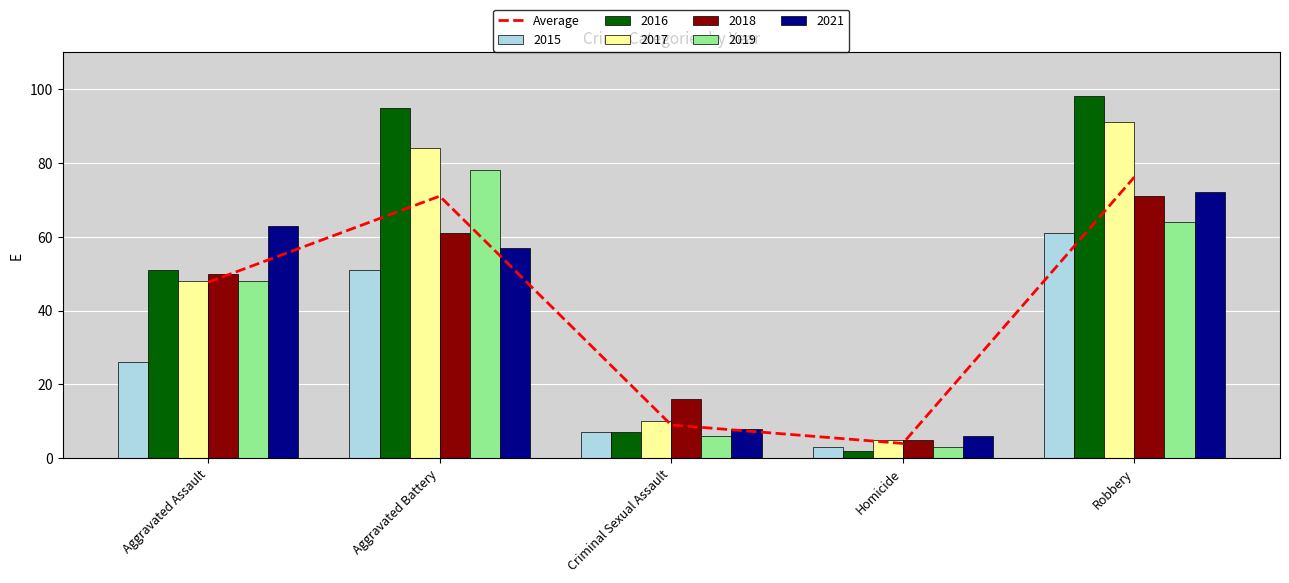

The chart shows a value of 30.7 at Robbery. True or false?

False